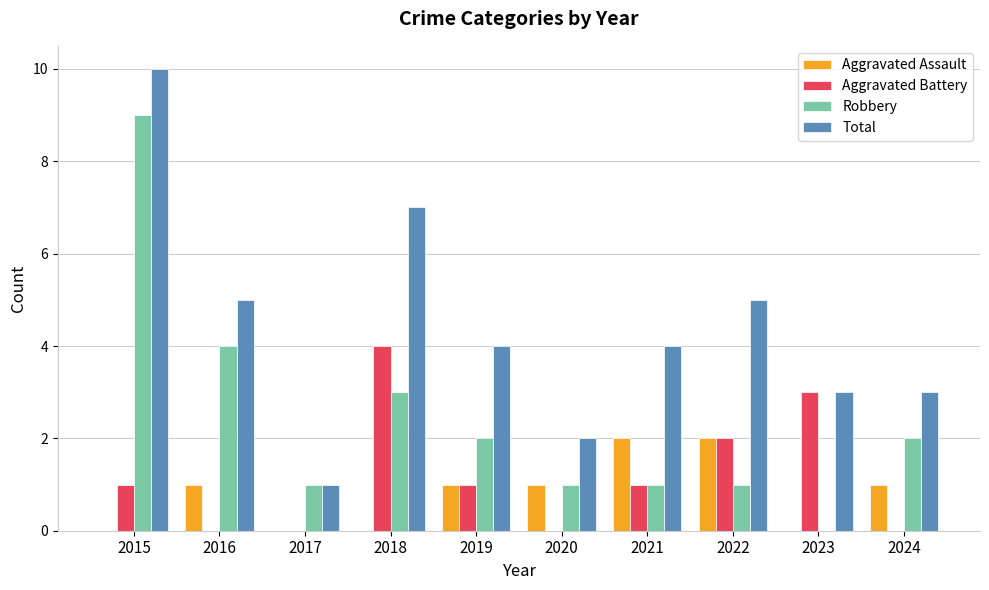

What value does the Aggravated Assault series have at 2019?

1